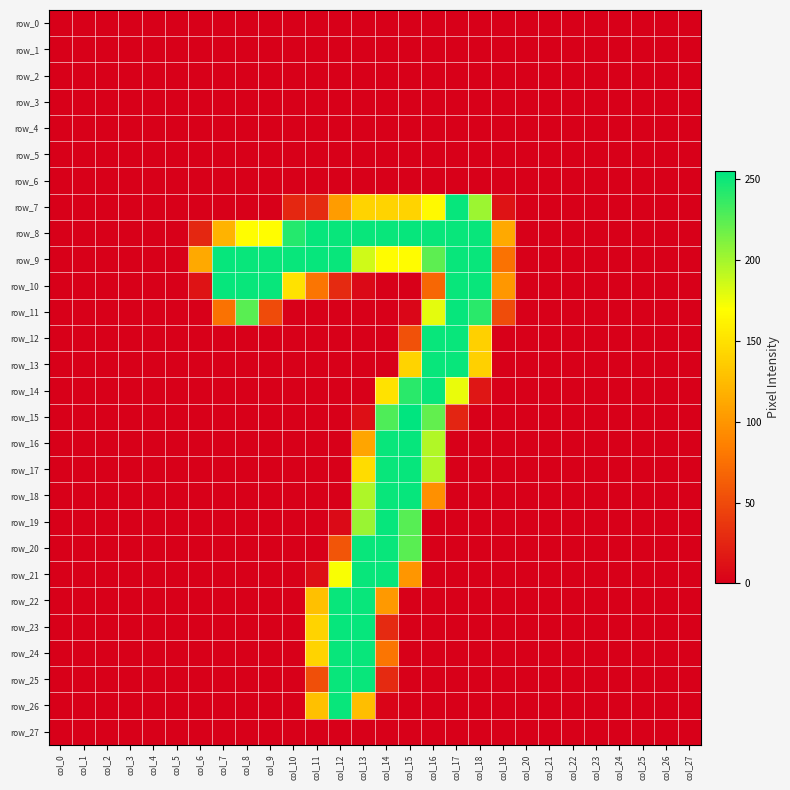

Reading left to right, extract all data points from this chart.

row_0: col_0=0	col_1=0	col_2=0	col_3=0	col_4=0	col_5=0	col_6=0	col_7=0	col_8=0	col_9=0	col_10=0	col_11=0	col_12=0	col_13=0	col_14=0	col_15=0	col_16=0	col_17=0	col_18=0	col_19=0	col_20=0	col_21=0	col_22=0	col_23=0	col_24=0	col_25=0	col_26=0	col_27=0
row_1: col_0=0	col_1=0	col_2=0	col_3=0	col_4=0	col_5=0	col_6=0	col_7=0	col_8=0	col_9=0	col_10=0	col_11=0	col_12=0	col_13=0	col_14=0	col_15=0	col_16=0	col_17=0	col_18=0	col_19=0	col_20=0	col_21=0	col_22=0	col_23=0	col_24=0	col_25=0	col_26=0	col_27=0
row_2: col_0=0	col_1=0	col_2=0	col_3=0	col_4=0	col_5=0	col_6=0	col_7=0	col_8=0	col_9=0	col_10=0	col_11=0	col_12=0	col_13=0	col_14=0	col_15=0	col_16=0	col_17=0	col_18=0	col_19=0	col_20=0	col_21=0	col_22=0	col_23=0	col_24=0	col_25=0	col_26=0	col_27=0
row_3: col_0=0	col_1=0	col_2=0	col_3=0	col_4=0	col_5=0	col_6=0	col_7=0	col_8=0	col_9=0	col_10=0	col_11=0	col_12=0	col_13=0	col_14=0	col_15=0	col_16=0	col_17=0	col_18=0	col_19=0	col_20=0	col_21=0	col_22=0	col_23=0	col_24=0	col_25=0	col_26=0	col_27=0
row_4: col_0=0	col_1=0	col_2=0	col_3=0	col_4=0	col_5=0	col_6=0	col_7=0	col_8=0	col_9=0	col_10=0	col_11=0	col_12=0	col_13=0	col_14=0	col_15=0	col_16=0	col_17=0	col_18=0	col_19=0	col_20=0	col_21=0	col_22=0	col_23=0	col_24=0	col_25=0	col_26=0	col_27=0
row_5: col_0=0	col_1=0	col_2=0	col_3=0	col_4=0	col_5=0	col_6=0	col_7=0	col_8=0	col_9=0	col_10=0	col_11=0	col_12=0	col_13=0	col_14=0	col_15=0	col_16=0	col_17=0	col_18=0	col_19=0	col_20=0	col_21=0	col_22=0	col_23=0	col_24=0	col_25=0	col_26=0	col_27=0
row_6: col_0=0	col_1=0	col_2=0	col_3=0	col_4=0	col_5=0	col_6=0	col_7=0	col_8=0	col_9=0	col_10=0	col_11=0	col_12=0	col_13=0	col_14=0	col_15=0	col_16=0	col_17=0	col_18=0	col_19=0	col_20=0	col_21=0	col_22=0	col_23=0	col_24=0	col_25=0	col_26=0	col_27=0
row_7: col_0=0	col_1=0	col_2=0	col_3=0	col_4=0	col_5=0	col_6=0	col_7=0	col_8=0	col_9=0	col_10=26	col_11=29	col_12=104	col_13=141	col_14=141	col_15=141	col_16=166	col_17=253	col_18=203	col_19=13	col_20=0	col_21=0	col_22=0	col_23=0	col_24=0	col_25=0	col_26=0	col_27=0
row_8: col_0=0	col_1=0	col_2=0	col_3=0	col_4=0	col_5=0	col_6=26	col_7=120	col_8=169	col_9=169	col_10=243	col_11=253	col_12=252	col_13=252	col_14=252	col_15=253	col_16=252	col_17=252	col_18=252	col_19=113	col_20=0	col_21=0	col_22=0	col_23=0	col_24=0	col_25=0	col_26=0	col_27=0
row_9: col_0=0	col_1=0	col_2=0	col_3=0	col_4=0	col_5=0	col_6=113	col_7=253	col_8=252	col_9=252	col_10=252	col_11=253	col_12=252	col_13=186	col_14=168	col_15=168	col_16=224	col_17=252	col_18=252	col_19=76	col_20=0	col_21=0	col_22=0	col_23=0	col_24=0	col_25=0	col_26=0	col_27=0
row_10: col_0=0	col_1=0	col_2=0	col_3=0	col_4=0	col_5=0	col_6=13	col_7=253	col_8=252	col_9=252	col_10=151	col_11=78	col_12=28	col_13=6	col_14=0	col_15=0	col_16=69	col_17=252	col_18=252	col_19=101	col_20=0	col_21=0	col_22=0	col_23=0	col_24=0	col_25=0	col_26=0	col_27=0
row_11: col_0=0	col_1=0	col_2=0	col_3=0	col_4=0	col_5=0	col_6=0	col_7=76	col_8=225	col_9=50	col_10=0	col_11=0	col_12=0	col_13=0	col_14=0	col_15=4	col_16=179	col_17=253	col_18=241	col_19=51	col_20=0	col_21=0	col_22=0	col_23=0	col_24=0	col_25=0	col_26=0	col_27=0
row_12: col_0=0	col_1=0	col_2=0	col_3=0	col_4=0	col_5=0	col_6=0	col_7=0	col_8=0	col_9=0	col_10=0	col_11=0	col_12=0	col_13=0	col_14=0	col_15=54	col_16=252	col_17=252	col_18=139	col_19=0	col_20=0	col_21=0	col_22=0	col_23=0	col_24=0	col_25=0	col_26=0	col_27=0
row_13: col_0=0	col_1=0	col_2=0	col_3=0	col_4=0	col_5=0	col_6=0	col_7=0	col_8=0	col_9=0	col_10=0	col_11=0	col_12=0	col_13=0	col_14=0	col_15=141	col_16=252	col_17=252	col_18=139	col_19=0	col_20=0	col_21=0	col_22=0	col_23=0	col_24=0	col_25=0	col_26=0	col_27=0
row_14: col_0=0	col_1=0	col_2=0	col_3=0	col_4=0	col_5=0	col_6=0	col_7=0	col_8=0	col_9=0	col_10=0	col_11=0	col_12=0	col_13=0	col_14=151	col_15=241	col_16=252	col_17=177	col_18=15	col_19=0	col_20=0	col_21=0	col_22=0	col_23=0	col_24=0	col_25=0	col_26=0	col_27=0
row_15: col_0=0	col_1=0	col_2=0	col_3=0	col_4=0	col_5=0	col_6=0	col_7=0	col_8=0	col_9=0	col_10=0	col_11=0	col_12=0	col_13=10	col_14=229	col_15=255	col_16=222	col_17=25	col_18=0	col_19=0	col_20=0	col_21=0	col_22=0	col_23=0	col_24=0	col_25=0	col_26=0	col_27=0
row_16: col_0=0	col_1=0	col_2=0	col_3=0	col_4=0	col_5=0	col_6=0	col_7=0	col_8=0	col_9=0	col_10=0	col_11=0	col_12=0	col_13=110	col_14=252	col_15=253	col_16=196	col_17=0	col_18=0	col_19=0	col_20=0	col_21=0	col_22=0	col_23=0	col_24=0	col_25=0	col_26=0	col_27=0
row_17: col_0=0	col_1=0	col_2=0	col_3=0	col_4=0	col_5=0	col_6=0	col_7=0	col_8=0	col_9=0	col_10=0	col_11=0	col_12=0	col_13=147	col_14=252	col_15=253	col_16=196	col_17=0	col_18=0	col_19=0	col_20=0	col_21=0	col_22=0	col_23=0	col_24=0	col_25=0	col_26=0	col_27=0
row_18: col_0=0	col_1=0	col_2=0	col_3=0	col_4=0	col_5=0	col_6=0	col_7=0	col_8=0	col_9=0	col_10=0	col_11=0	col_12=0	col_13=197	col_14=252	col_15=253	col_16=96	col_17=0	col_18=0	col_19=0	col_20=0	col_21=0	col_22=0	col_23=0	col_24=0	col_25=0	col_26=0	col_27=0
row_19: col_0=0	col_1=0	col_2=0	col_3=0	col_4=0	col_5=0	col_6=0	col_7=0	col_8=0	col_9=0	col_10=0	col_11=0	col_12=7	col_13=204	col_14=253	col_15=226	col_16=0	col_17=0	col_18=0	col_19=0	col_20=0	col_21=0	col_22=0	col_23=0	col_24=0	col_25=0	col_26=0	col_27=0
row_20: col_0=0	col_1=0	col_2=0	col_3=0	col_4=0	col_5=0	col_6=0	col_7=0	col_8=0	col_9=0	col_10=0	col_11=0	col_12=57	col_13=252	col_14=252	col_15=225	col_16=0	col_17=0	col_18=0	col_19=0	col_20=0	col_21=0	col_22=0	col_23=0	col_24=0	col_25=0	col_26=0	col_27=0
row_21: col_0=0	col_1=0	col_2=0	col_3=0	col_4=0	col_5=0	col_6=0	col_7=0	col_8=0	col_9=0	col_10=0	col_11=10	col_12=172	col_13=252	col_14=252	col_15=100	col_16=0	col_17=0	col_18=0	col_19=0	col_20=0	col_21=0	col_22=0	col_23=0	col_24=0	col_25=0	col_26=0	col_27=0
row_22: col_0=0	col_1=0	col_2=0	col_3=0	col_4=0	col_5=0	col_6=0	col_7=0	col_8=0	col_9=0	col_10=0	col_11=128	col_12=252	col_13=252	col_14=102	col_15=0	col_16=0	col_17=0	col_18=0	col_19=0	col_20=0	col_21=0	col_22=0	col_23=0	col_24=0	col_25=0	col_26=0	col_27=0
row_23: col_0=0	col_1=0	col_2=0	col_3=0	col_4=0	col_5=0	col_6=0	col_7=0	col_8=0	col_9=0	col_10=0	col_11=141	col_12=253	col_13=253	col_14=28	col_15=0	col_16=0	col_17=0	col_18=0	col_19=0	col_20=0	col_21=0	col_22=0	col_23=0	col_24=0	col_25=0	col_26=0	col_27=0
row_24: col_0=0	col_1=0	col_2=0	col_3=0	col_4=0	col_5=0	col_6=0	col_7=0	col_8=0	col_9=0	col_10=0	col_11=141	col_12=252	col_13=252	col_14=78	col_15=0	col_16=0	col_17=0	col_18=0	col_19=0	col_20=0	col_21=0	col_22=0	col_23=0	col_24=0	col_25=0	col_26=0	col_27=0
row_25: col_0=0	col_1=0	col_2=0	col_3=0	col_4=0	col_5=0	col_6=0	col_7=0	col_8=0	col_9=0	col_10=0	col_11=53	col_12=252	col_13=252	col_14=28	col_15=0	col_16=0	col_17=0	col_18=0	col_19=0	col_20=0	col_21=0	col_22=0	col_23=0	col_24=0	col_25=0	col_26=0	col_27=0
row_26: col_0=0	col_1=0	col_2=0	col_3=0	col_4=0	col_5=0	col_6=0	col_7=0	col_8=0	col_9=0	col_10=0	col_11=128	col_12=252	col_13=127	col_14=3	col_15=0	col_16=0	col_17=0	col_18=0	col_19=0	col_20=0	col_21=0	col_22=0	col_23=0	col_24=0	col_25=0	col_26=0	col_27=0
row_27: col_0=0	col_1=0	col_2=0	col_3=0	col_4=0	col_5=0	col_6=0	col_7=0	col_8=0	col_9=0	col_10=0	col_11=0	col_12=0	col_13=0	col_14=0	col_15=0	col_16=0	col_17=0	col_18=0	col_19=0	col_20=0	col_21=0	col_22=0	col_23=0	col_24=0	col_25=0	col_26=0	col_27=0